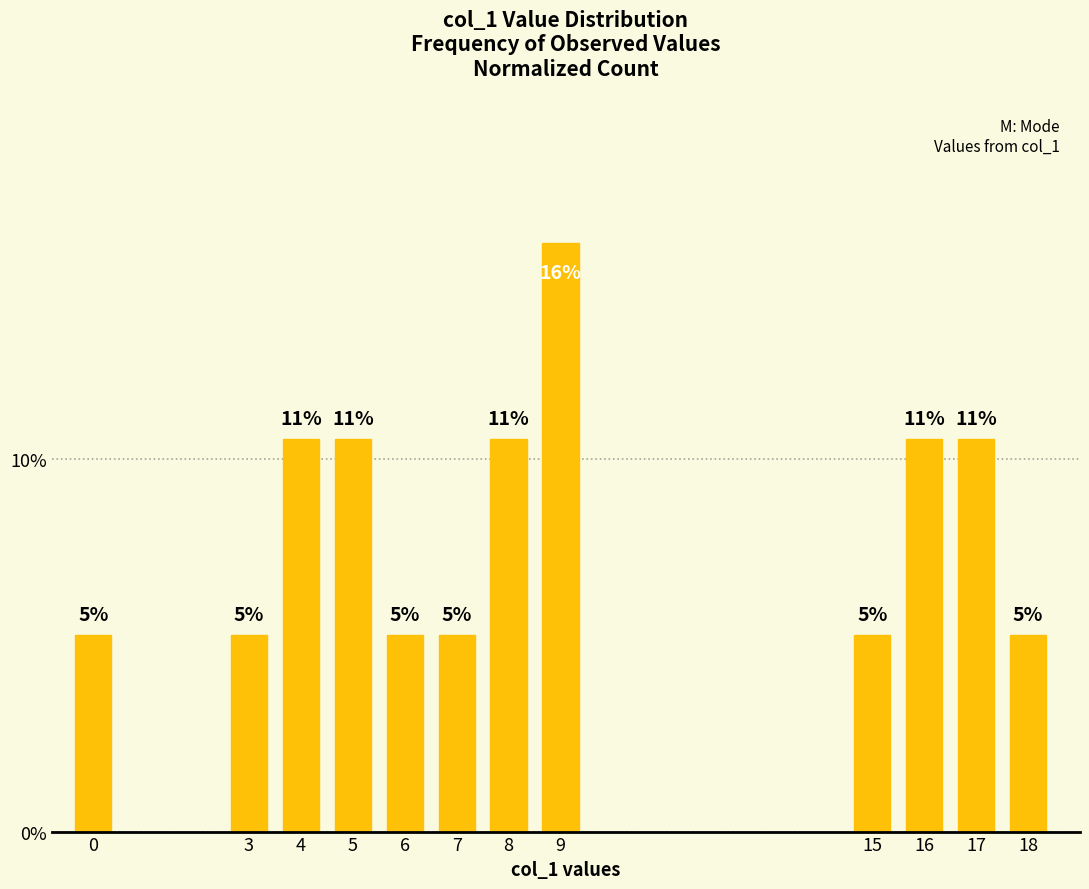

What is the value of the 12th bar from the left?

5.3